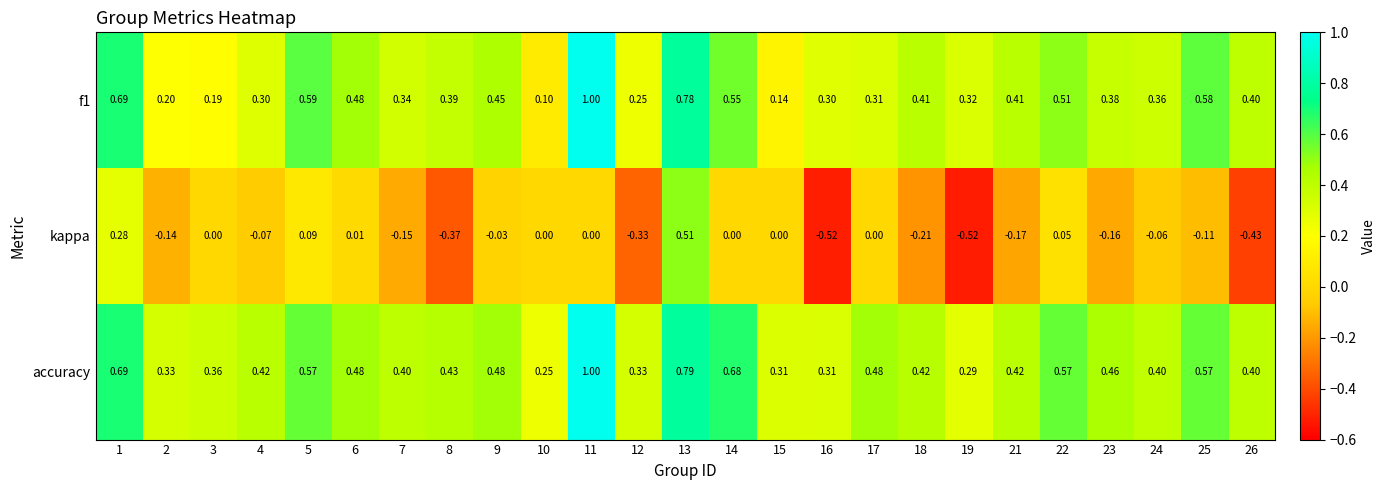

Between 14 and 15, which series saw the biggest shift?

f1